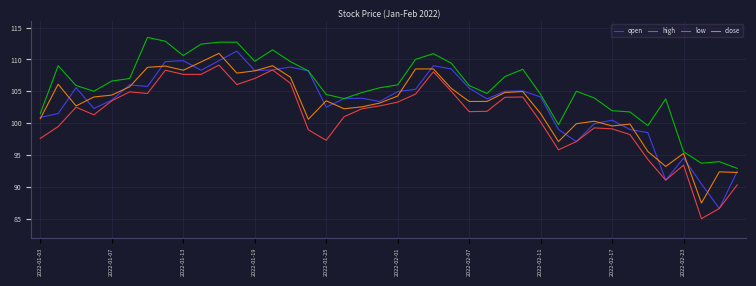

Which series has the largest total across all categories?

high